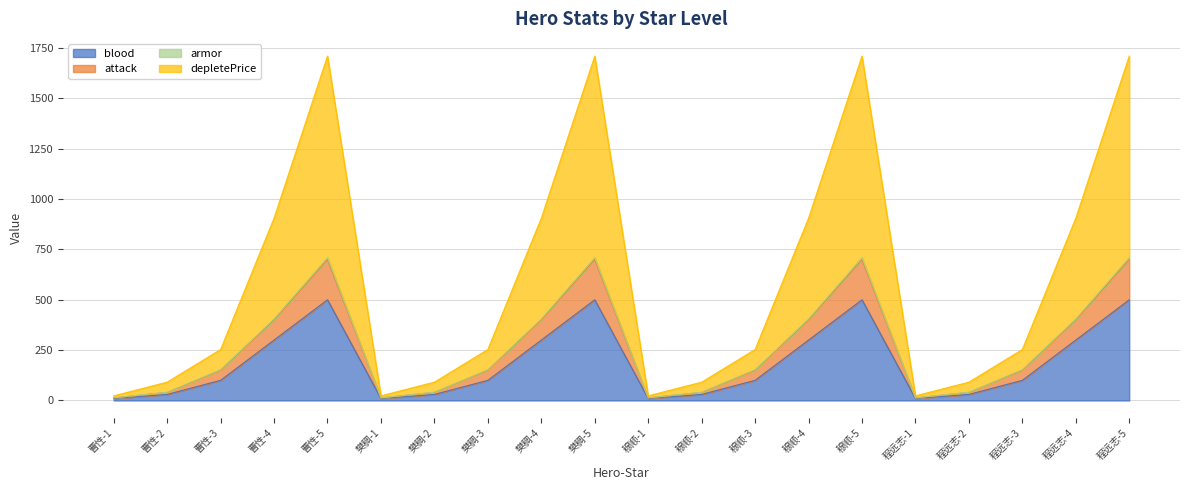

What position from the left is 曹性-4?

4